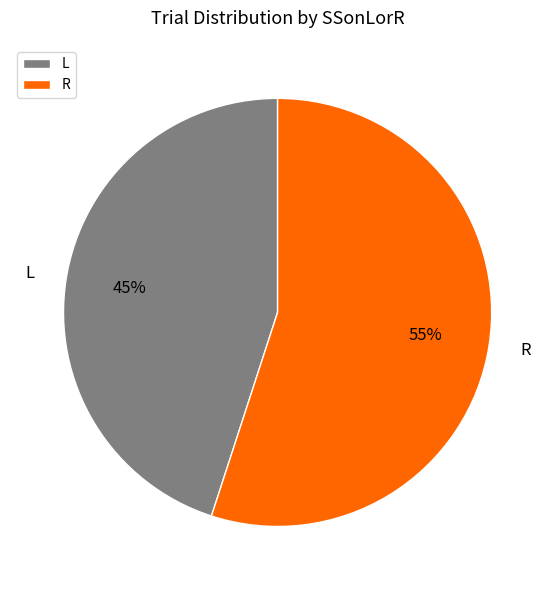

Do R and L together represent more than half of the pie?

Yes